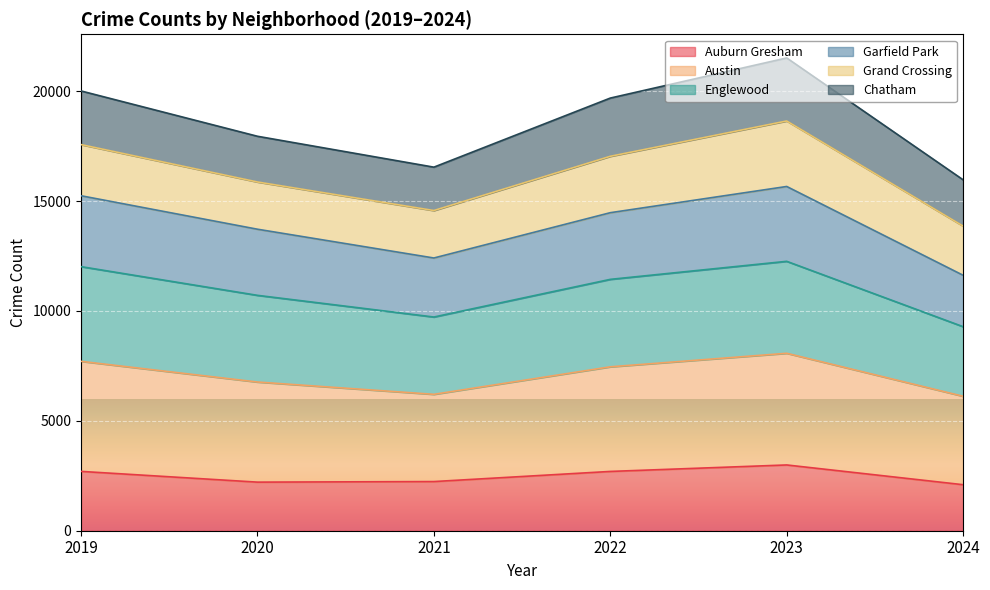

Which series changed the most between 2020 and 2024?

Garfield Park